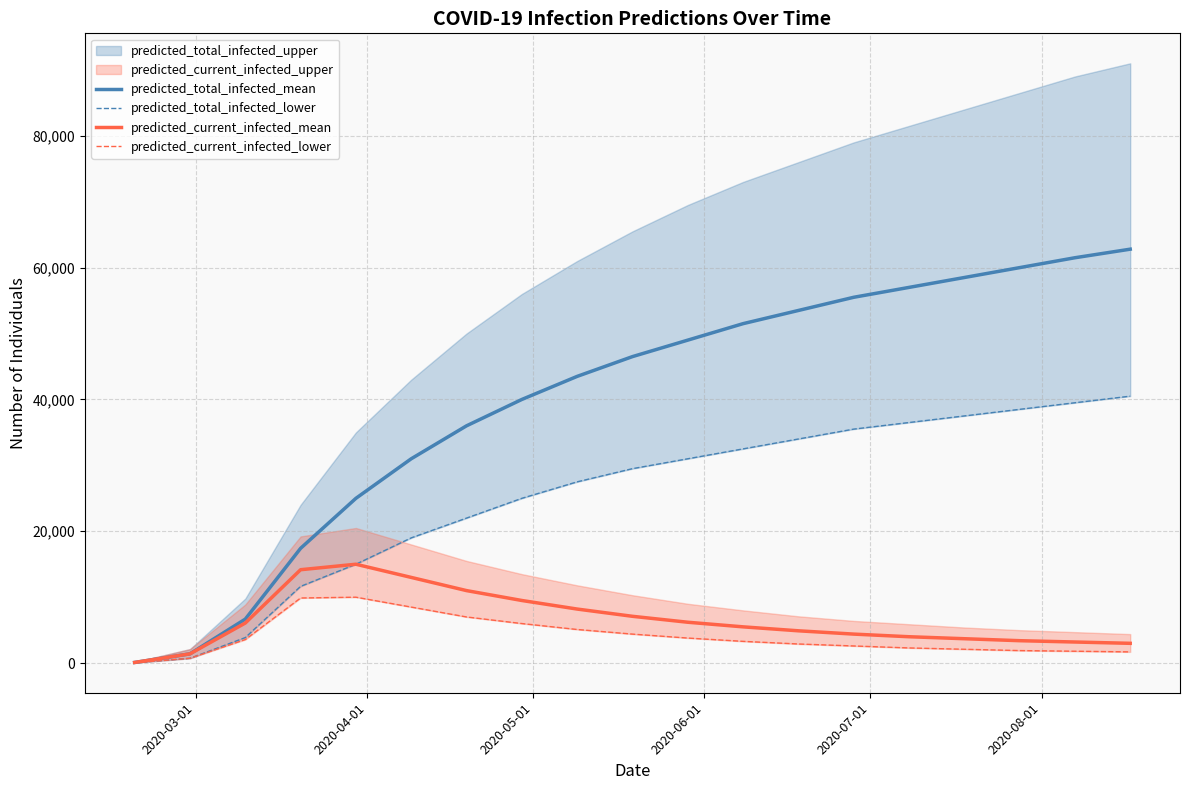

Does the chart display data point markers on the line(s)?

No